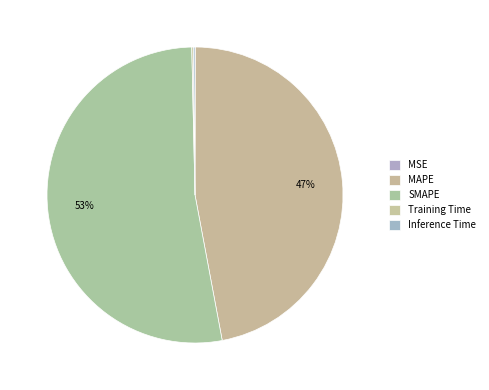

Is it true that SMAPE is 44% of the pie?

False